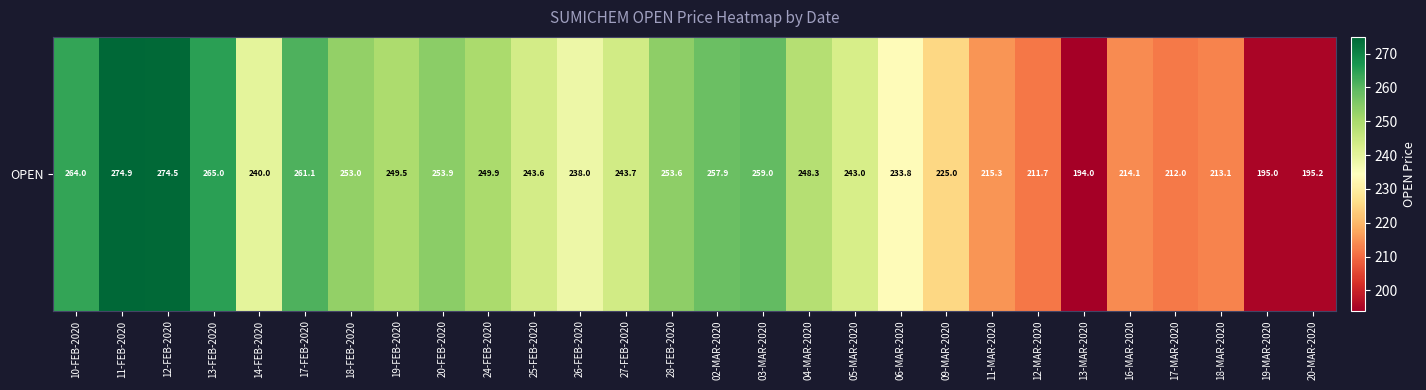

How many data points are less than 243?

12